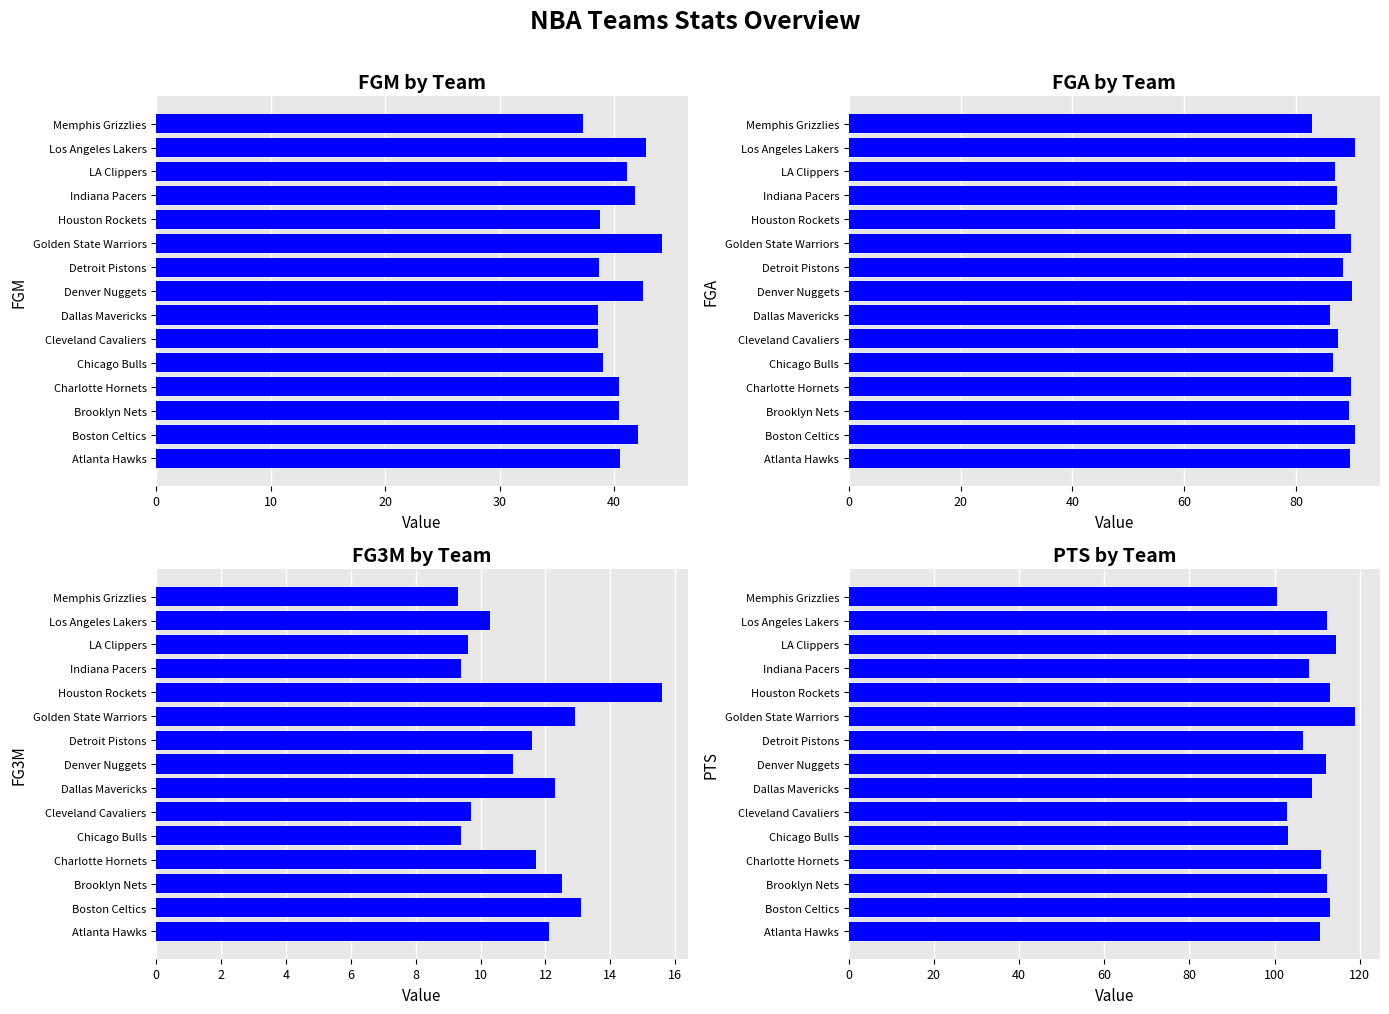

Is it true that FGM equals 68.7 at Charlotte Hornets?

False